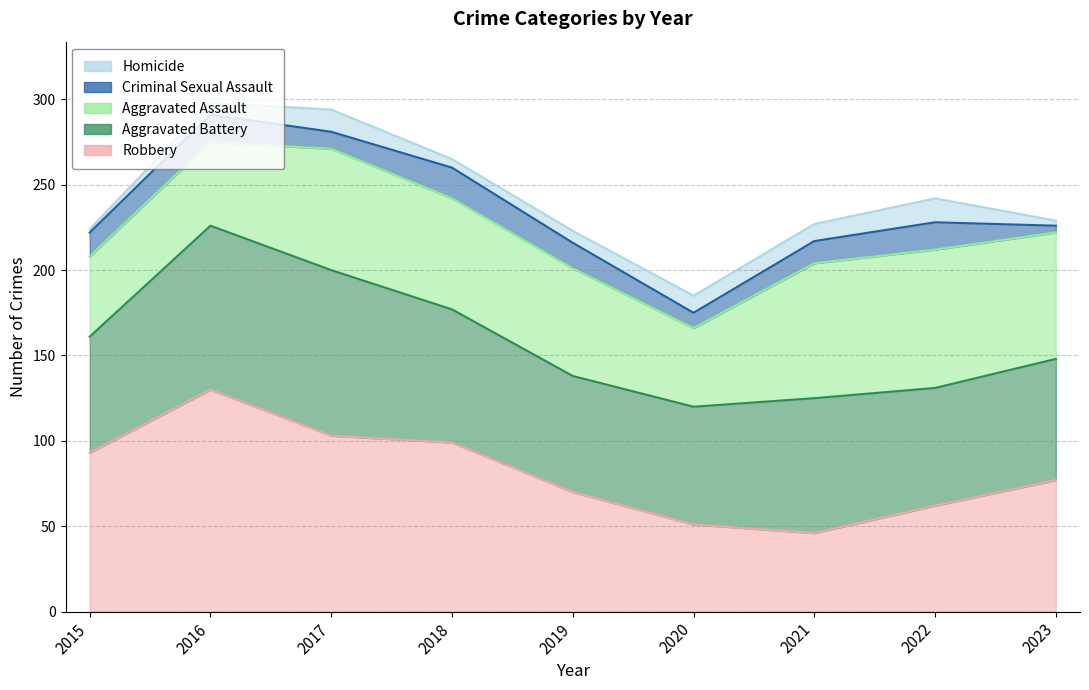

In Homicide, how many points are higher than both neighbors (excluding endpoints)?

2